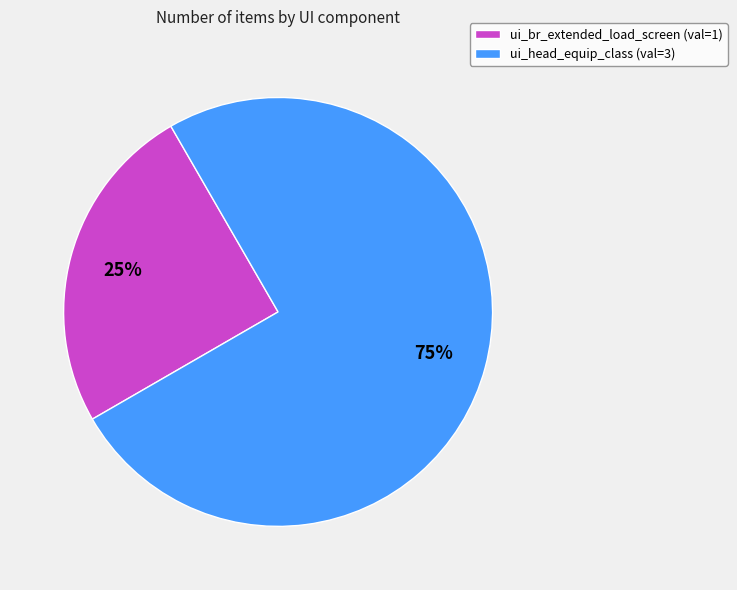

What is the ratio of the value at ui_head_equip_class (val=3) to the value at ui_br_extended_load_screen (val=1)?

3.0